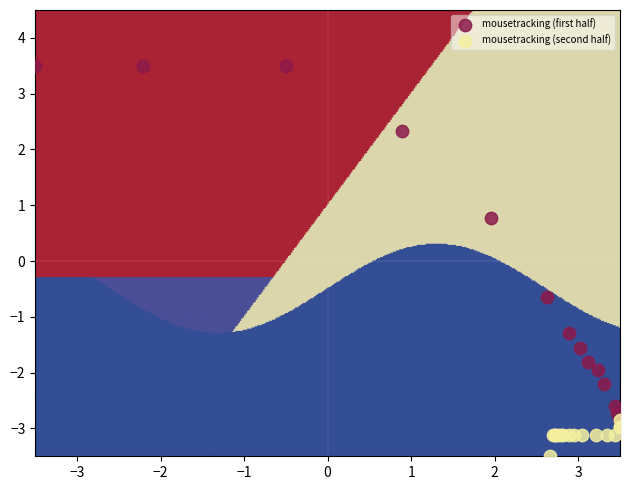

Which series contains the highest Y value?

mousetracking (first half)